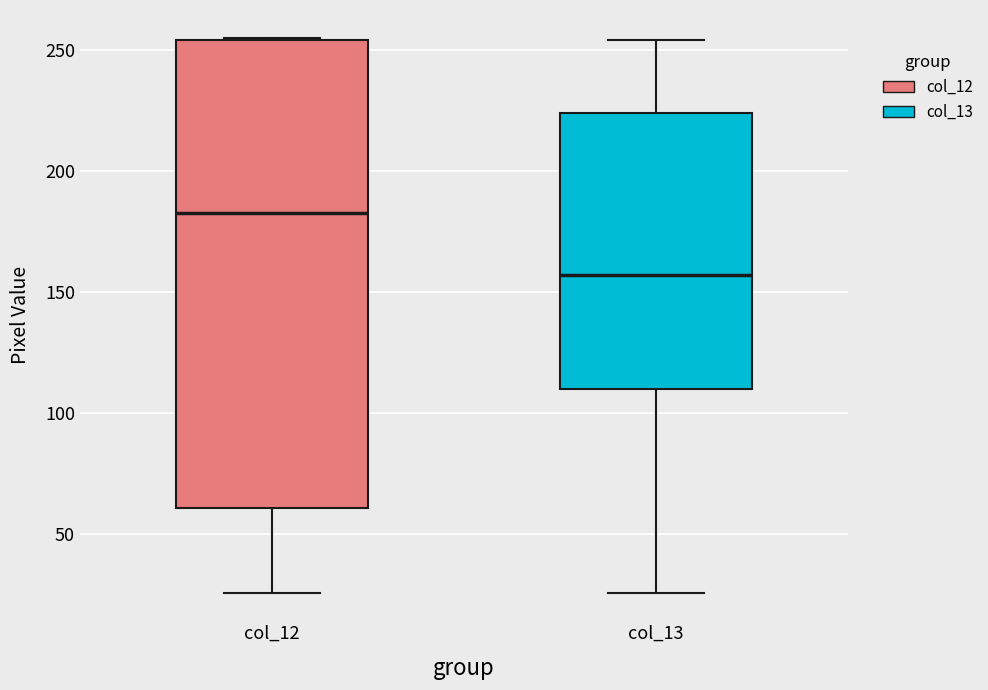

Reading left to right, transcribe this box plot: for each box, give where its median line is, the range the box spans, and where its two whiskers end, as read against the y-axis. The values are not printed on the chart, so give them approximately, as read against the axis.

col_12: median 185, box 60 to 255, whiskers 25 to 255
col_13: median 155, box 110 to 225, whiskers 25 to 255